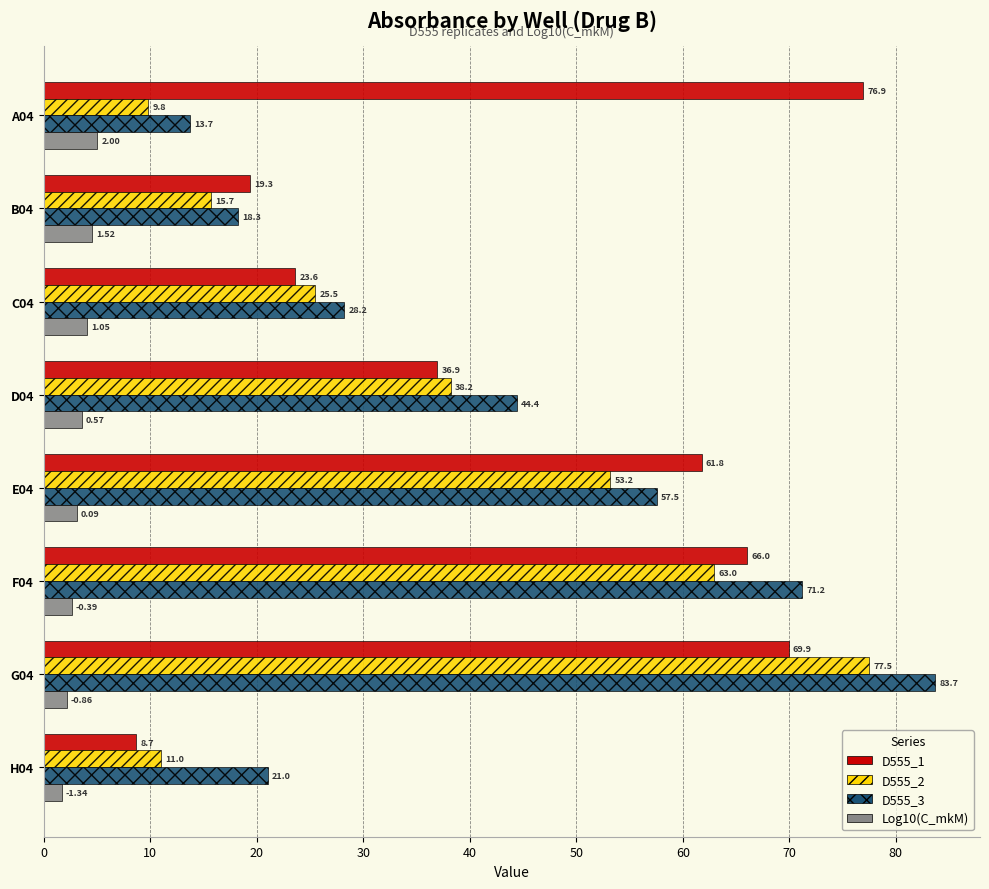

At how many categories does at least one series exceed 76?

2